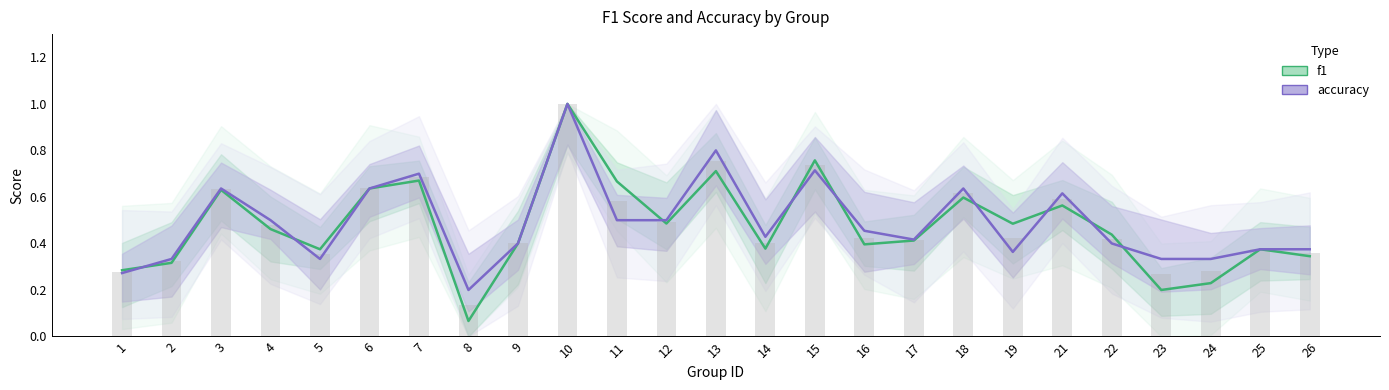

List the labels in order of f1 value, smallest first.

8, 23, 24, 1, 2, 26, 5, 25, 14, 16, 9, 17, 22, 4, 19, 12, 21, 18, 3, 6, 11, 7, 13, 15, 10